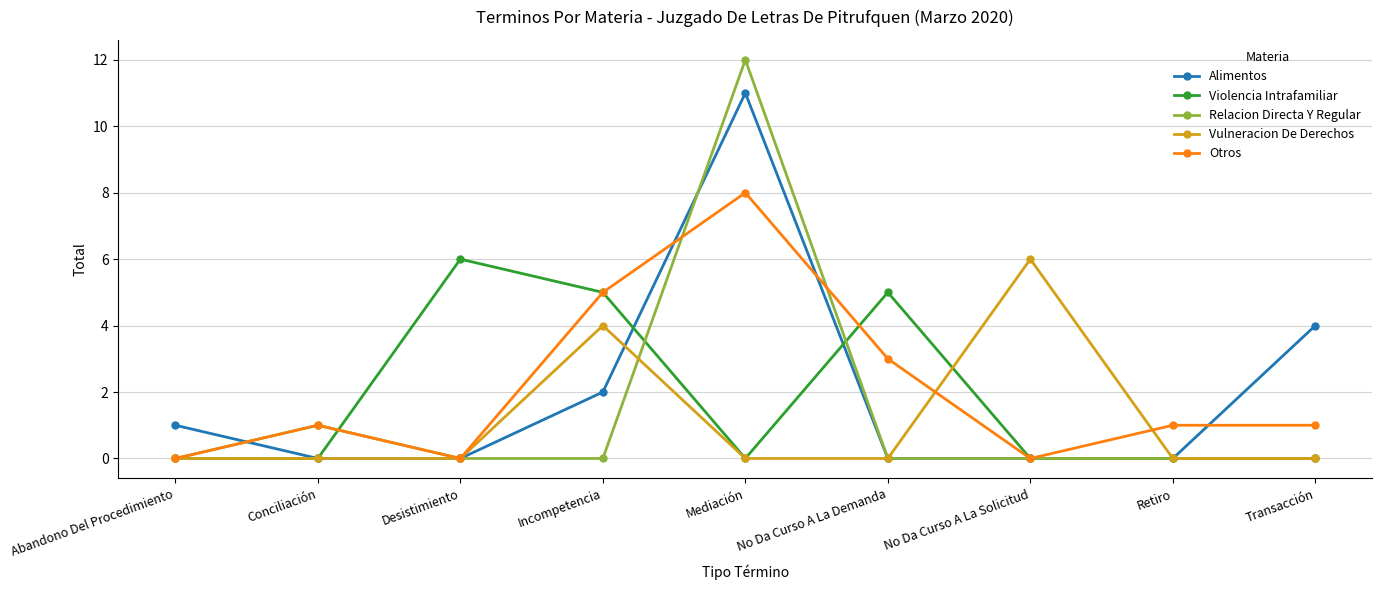

Is the value of Violencia Intrafamiliar at Desistimiento greater than the value of Otros at No Da Curso A La Solicitud?

Yes